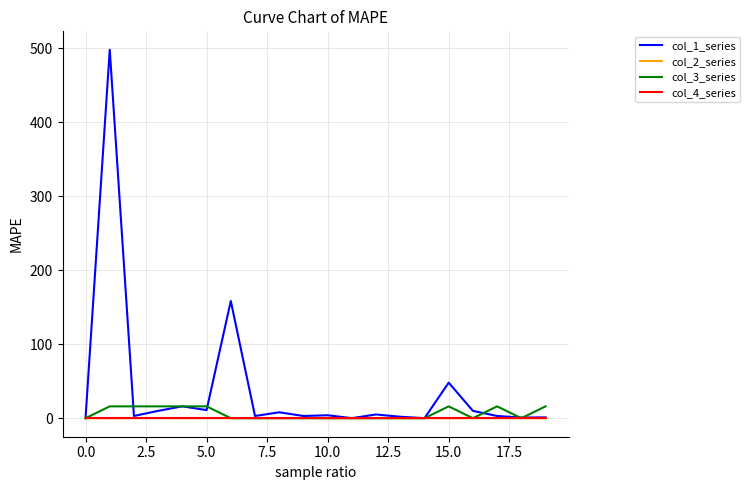

Which series has the largest total across all categories?

col_1_series